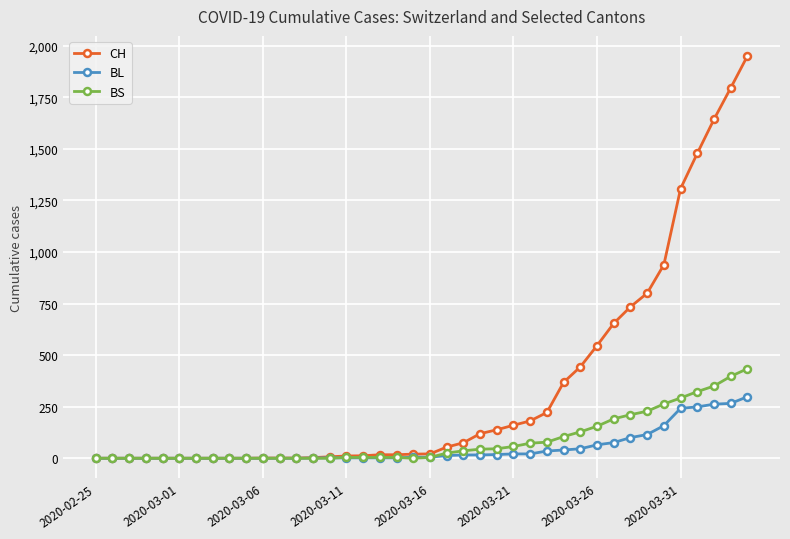

Rank the series by their maximum value, from highest to lowest.

CH, BS, BL